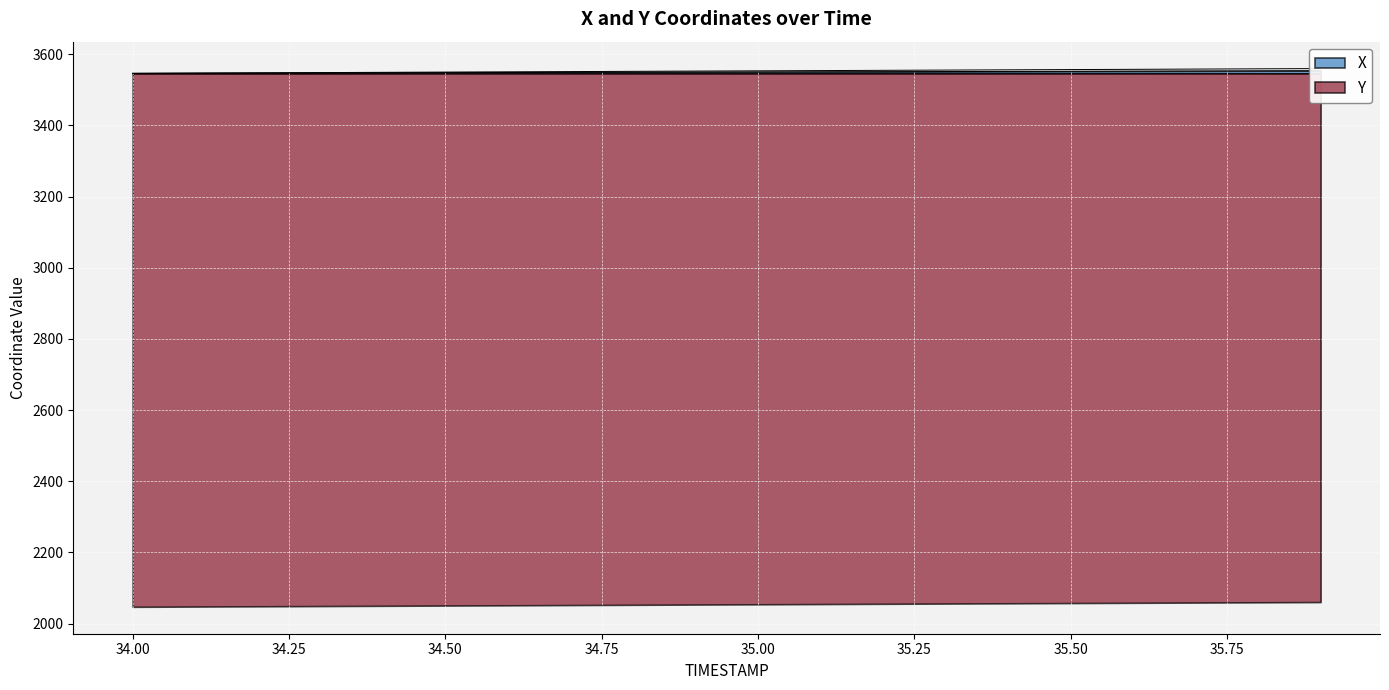

Reading right to left, what are all the values shown in this chart?

X: 35.9=3553.8	35.8=3553.4	35.7=3553.0	35.6=3552.6	35.5=3552.2	35.4=3551.8	35.3=3551.4	35.2=3551.0	35.1=3550.7	35.0=3550.3	34.9=3549.9	34.8=3549.5	34.7=3549.1	34.6=3548.7	34.5=3548.3	34.4=3548.0	34.3=3547.6	34.2=3547.2	34.1=3546.8	34.0=3546.4
Y: 35.9=3559.8	35.8=3559.1	35.7=3558.4	35.6=3557.7	35.5=3557.0	35.4=3556.3	35.3=3555.6	35.2=3554.8	35.1=3554.1	35.0=3553.4	34.9=3552.7	34.8=3552.0	34.7=3551.3	34.6=3550.6	34.5=3549.9	34.4=3549.2	34.3=3548.5	34.2=3547.8	34.1=3547.1	34.0=3546.4